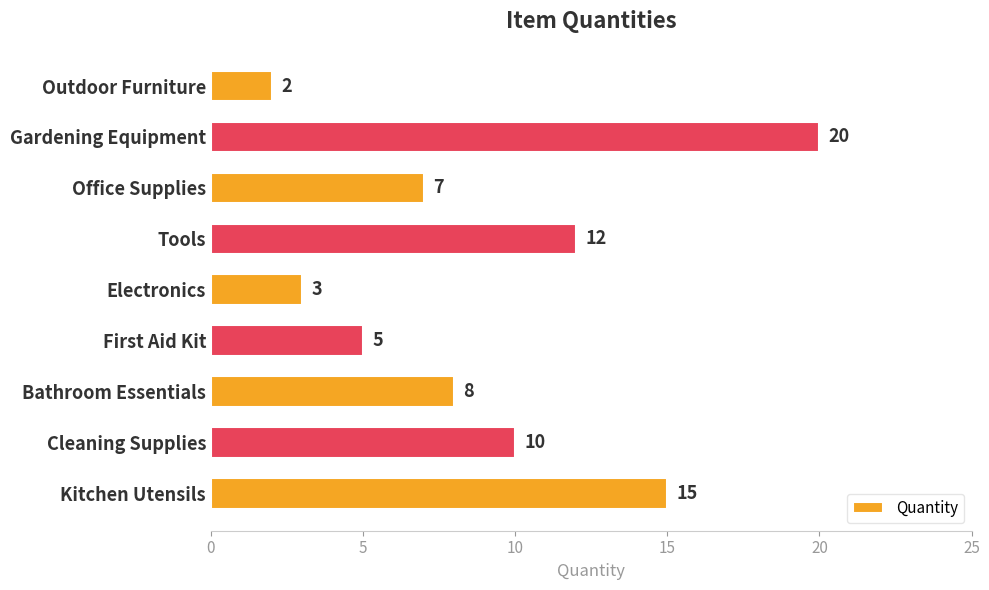

What is the ratio of the value at Kitchen Utensils to the value at First Aid Kit?

3.0